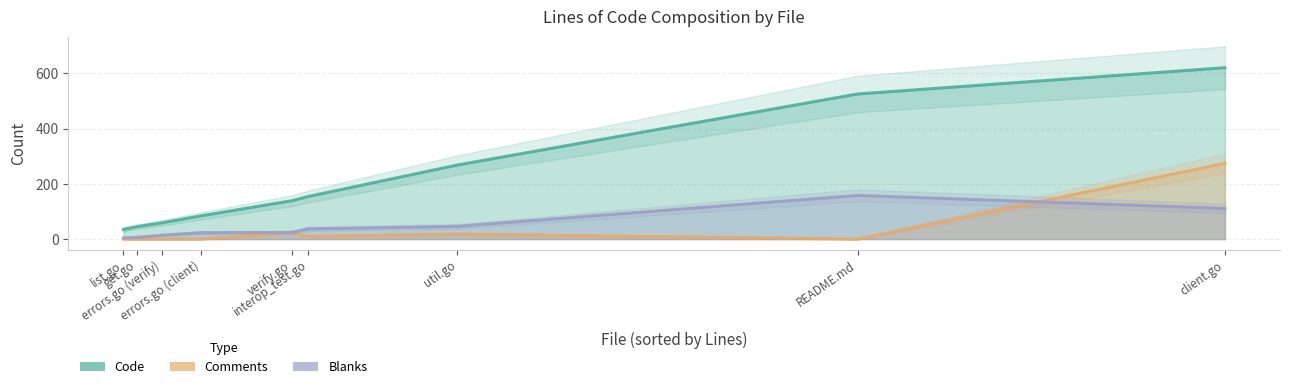

True or false: Code has a value of 620 at client.go.

True